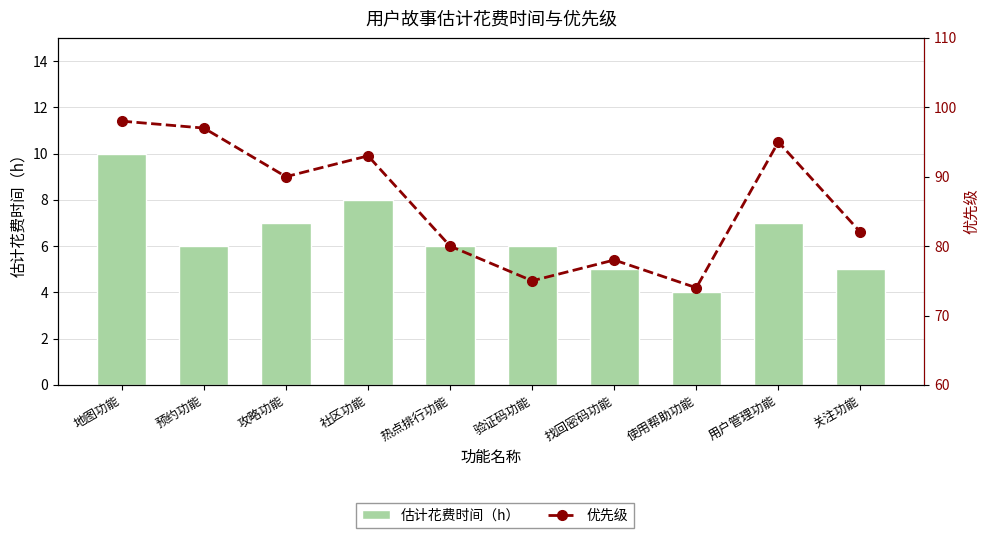

What is the maximum value for 优先级?

98